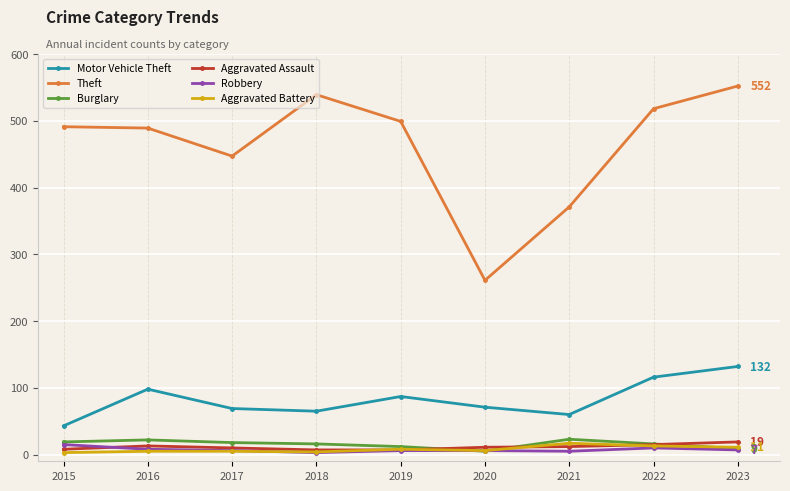

What are all the series names shown in the legend?

Motor Vehicle Theft, Theft, Burglary, Aggravated Assault, Robbery, Aggravated Battery